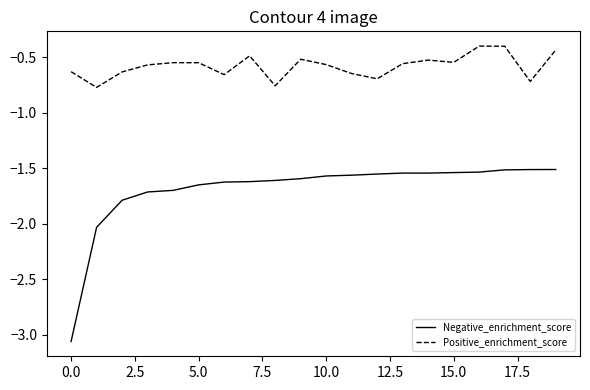

What is the difference between the maximum and minimum values in the Positive_enrichment_score series?

0.4